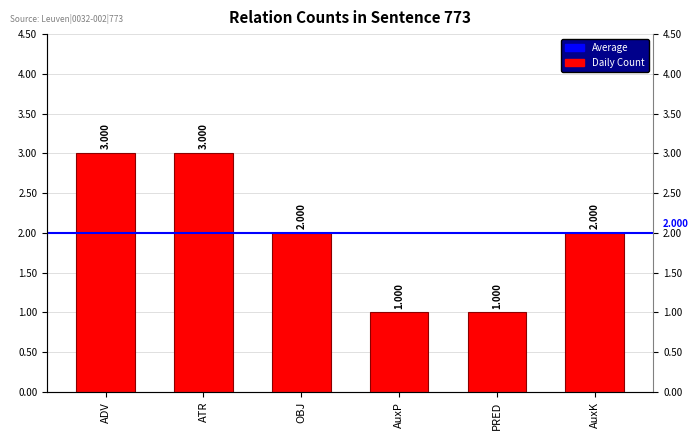

What is the ratio of the value at ADV to the value at OBJ?

1.5